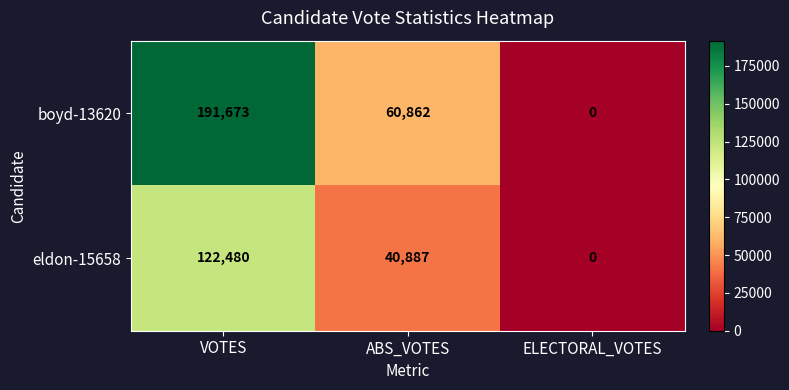

What is the difference between the maximum and minimum values in the eldon-15658 series?

122480